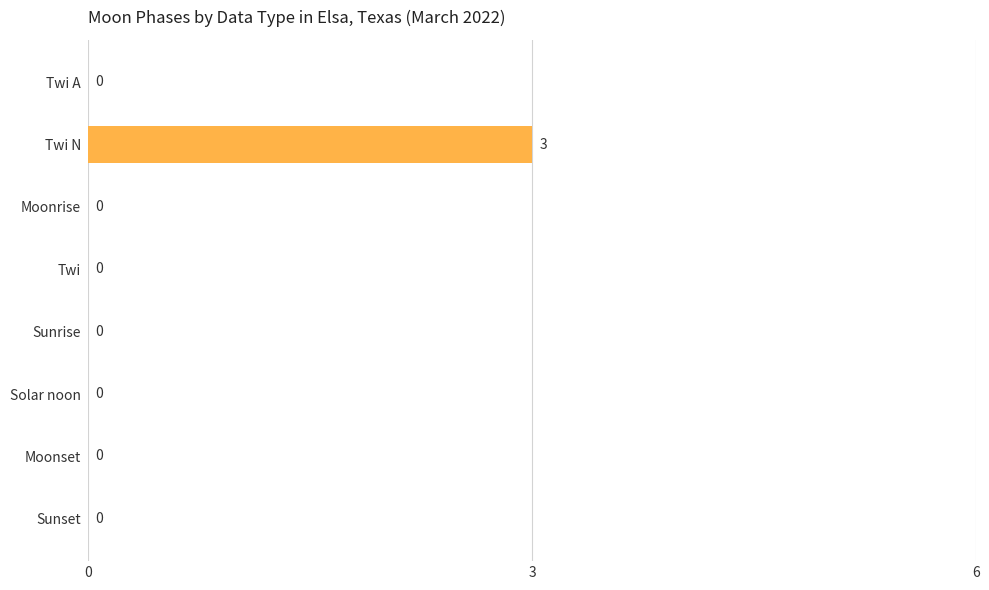

What is the sum of the values at Moonset and Twi N?

3